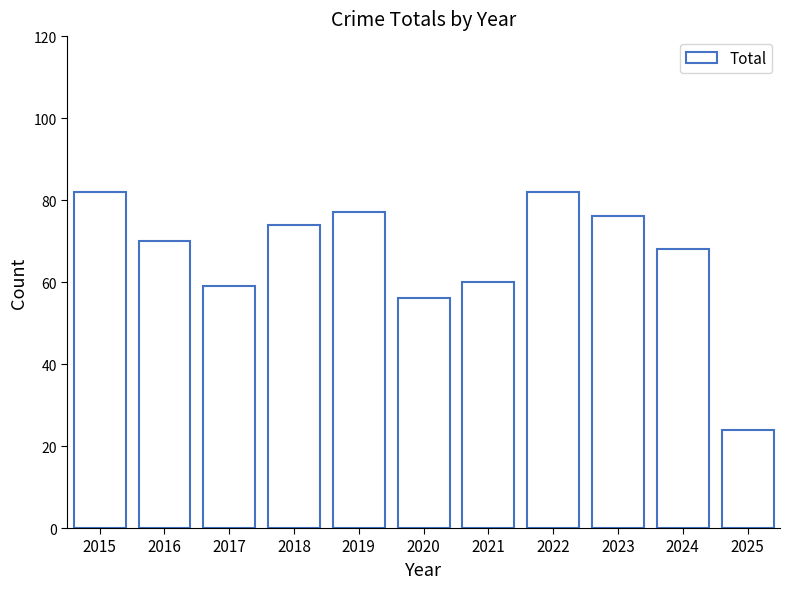

What is the value of the 2nd bar from the left?

70